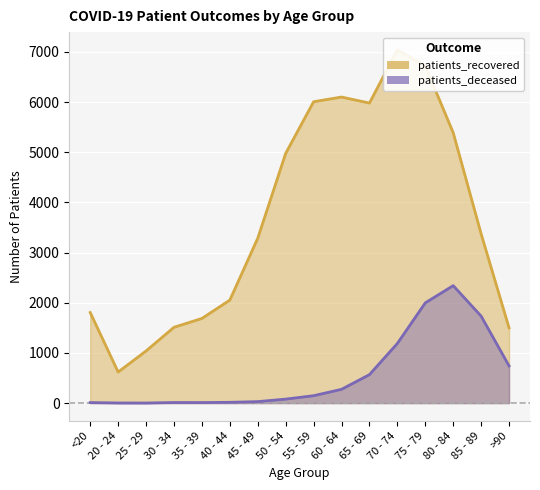

List the series in order of their overall mean, lowest first.

patients_deceased, patients_recovered